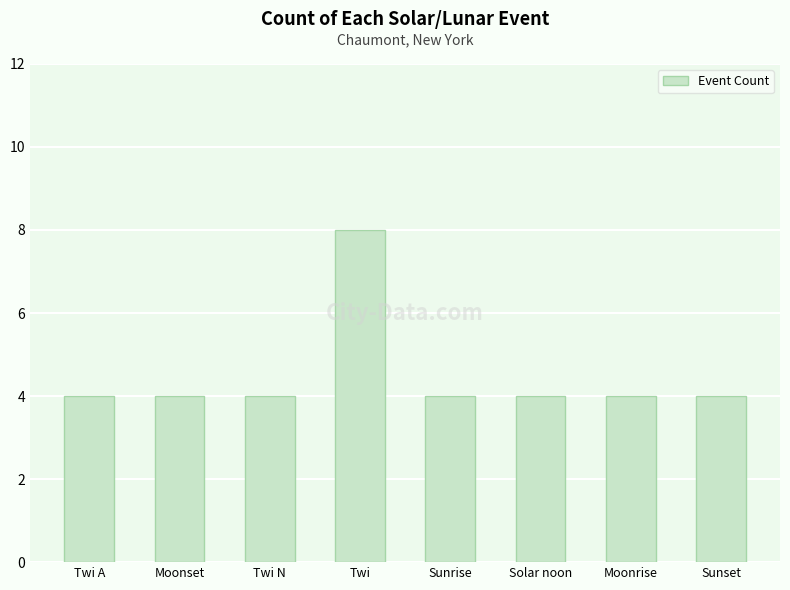

Reading left to right, what are all the values shown in this chart?

4	4	4	8	4	4	4	4